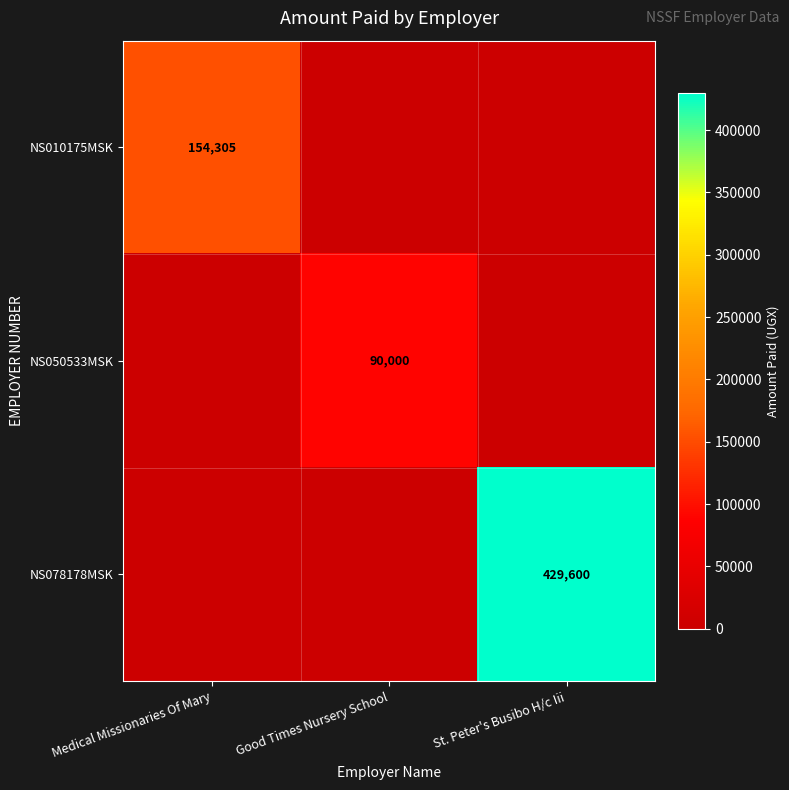

Is it true that NS010175MSK equals 154305 at Medical Missionaries Of Mary?

True